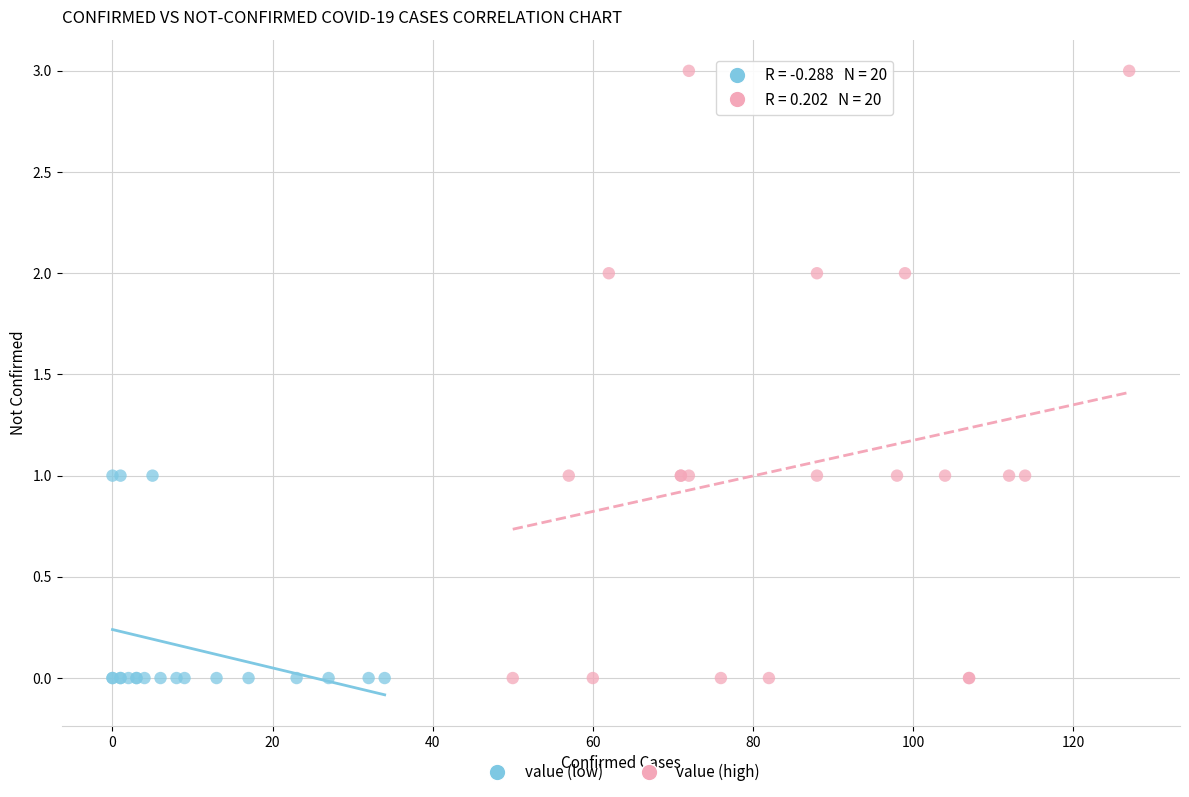

Which series reaches the maximum Y coordinate?

value (high)